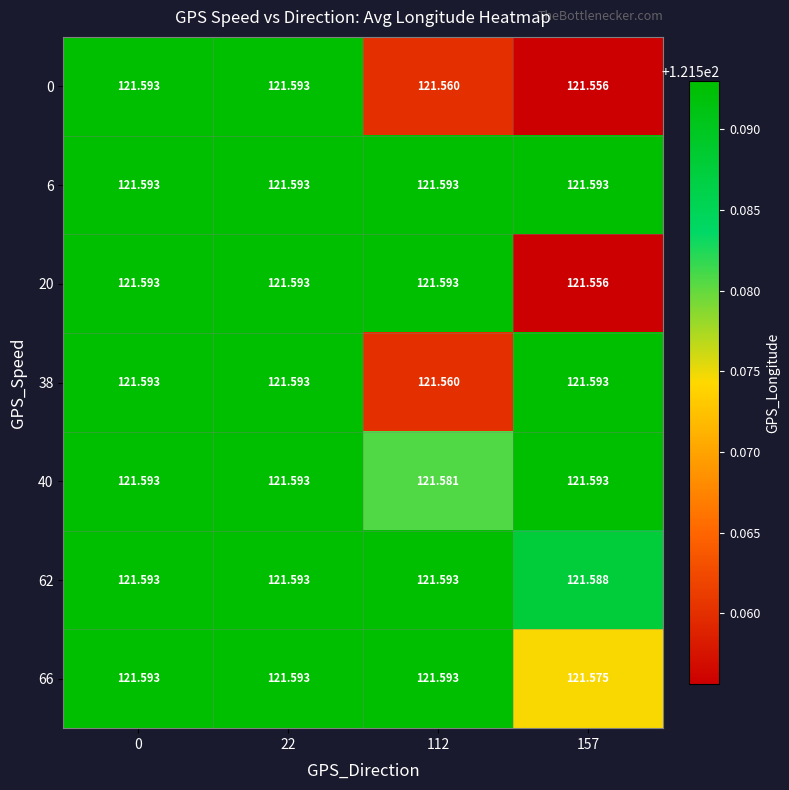

How many distinct data groups are displayed?

7